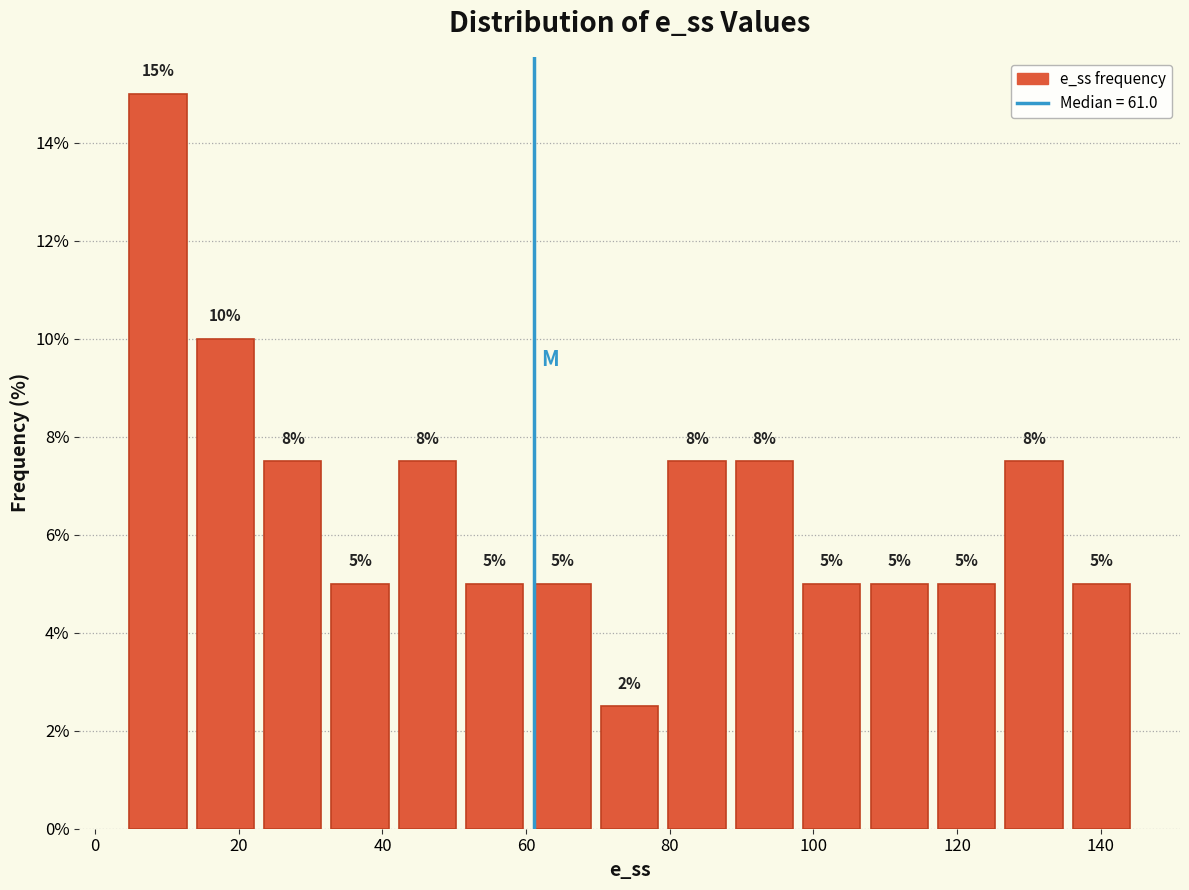

Which range on the x-axis has the tallest bar?

4 to 14